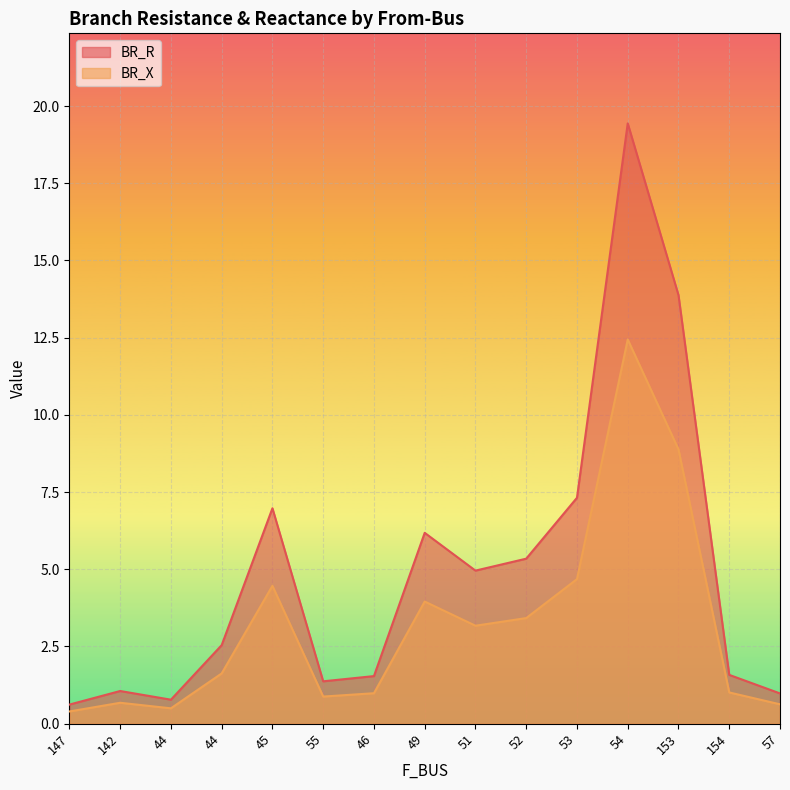

At which category does BR_X reach its first local valley?

44